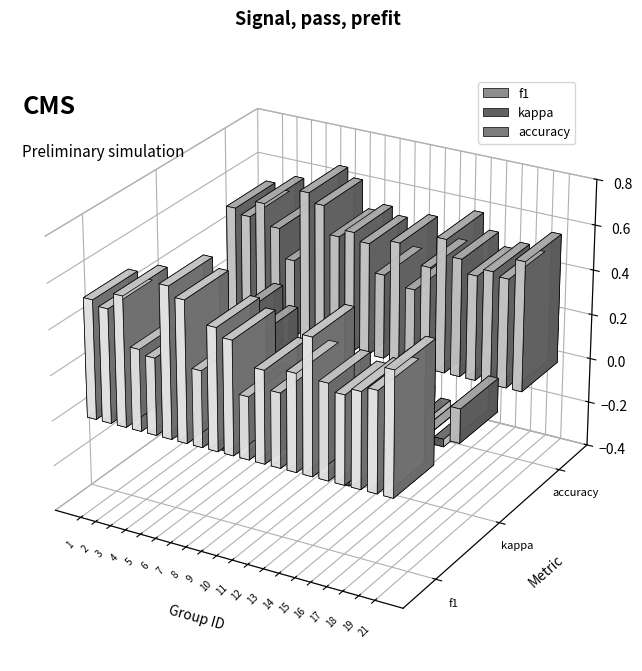

Reading left to right, transcribe all the data shown in this chart.

f1: 1=0.5	2=0.5	3=0.6	4=0.4	5=0.3	6=0.7	7=0.6	8=0.3	9=0.5	10=0.5	11=0.3	12=0.4	13=0.3	14=0.4	15=0.6	16=0.4	17=0.4	18=0.4	19=0.4	21=0.5
kappa: 1=0.0	2=0.0	3=0.1	4=-0.0	5=-0.3	6=0.3	7=0.2	8=0.0	9=0.1	10=0.0	11=-0.2	12=0.1	13=-0.3	14=-0.1	15=0.2	16=0.0	17=-0.1	18=0.0	19=-0.0	21=0.2
accuracy: 1=0.5	2=0.5	3=0.6	4=0.5	5=0.3	6=0.7	7=0.6	8=0.5	9=0.5	10=0.5	11=0.4	12=0.5	13=0.3	14=0.5	15=0.6	16=0.5	17=0.5	18=0.5	19=0.5	21=0.6